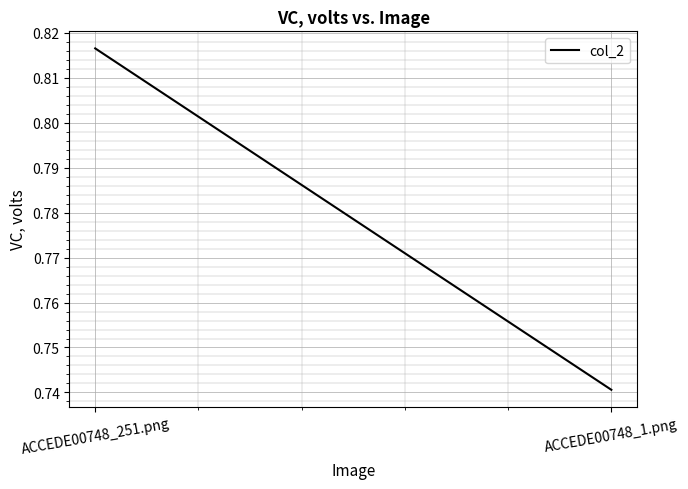

Is it true that the value at ACCEDE00748_251.png is 0.8?

True